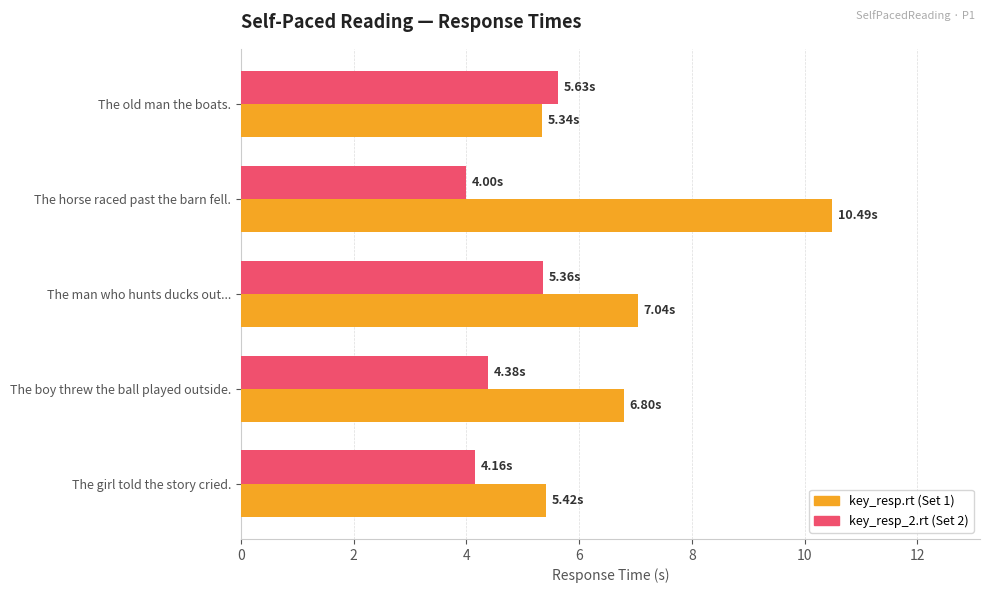

What is the total value across all series at The horse raced past the barn fell.?

14.5